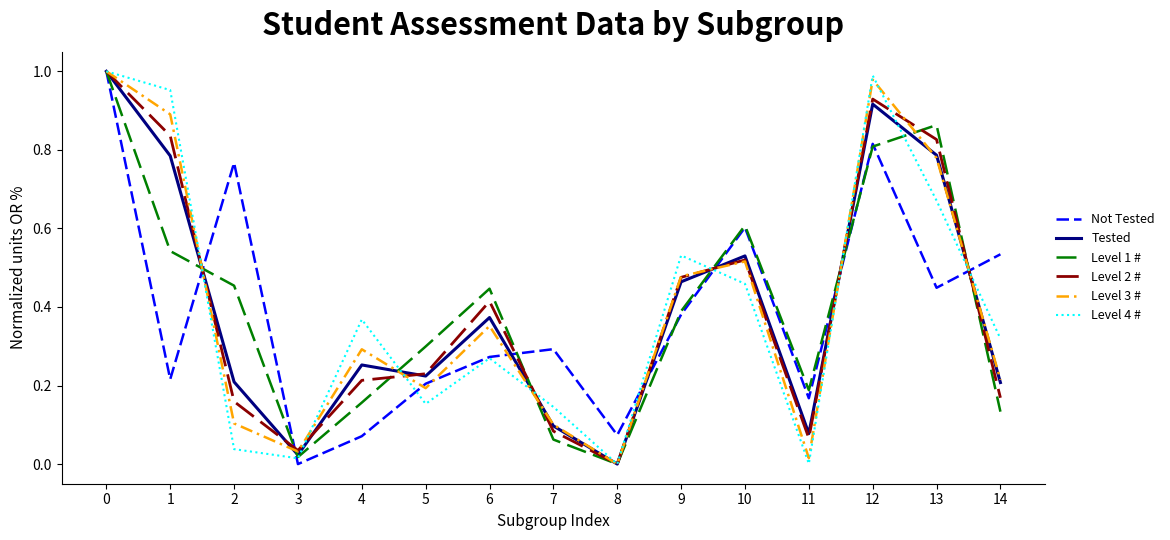

True or false: Level 3 # has a value of 0.2 at 2.

False